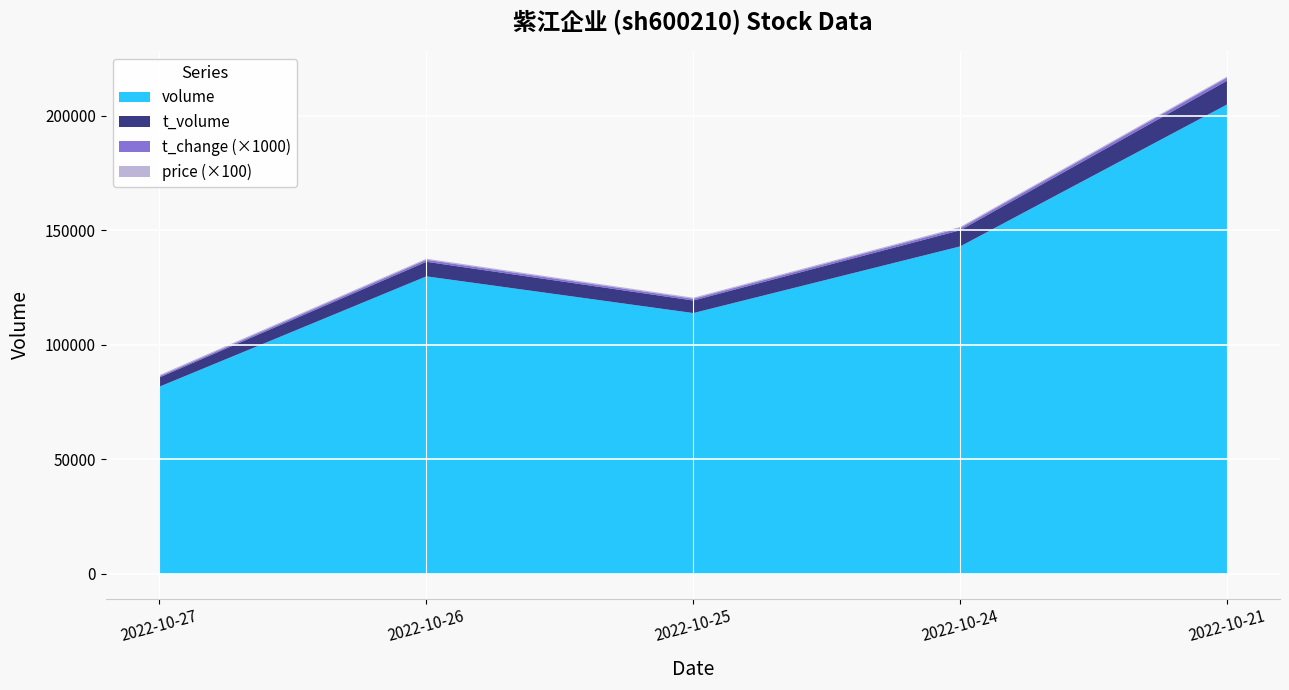

What is the total value across all series at 2022-10-26?

137829